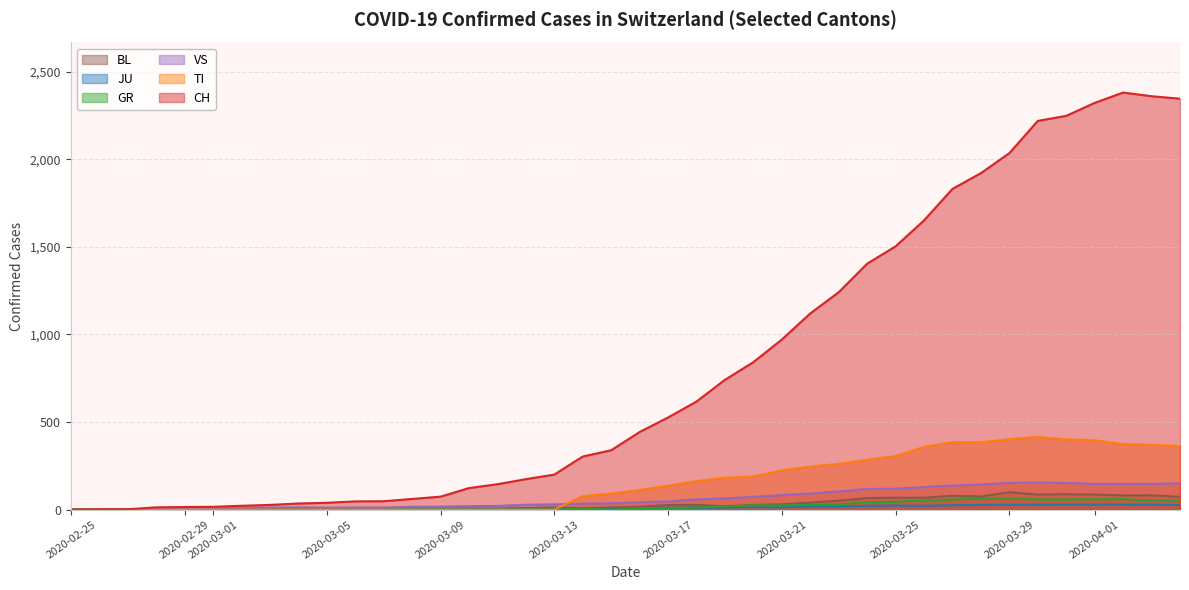

At which category does TI reach its first local peak?

2020-03-27